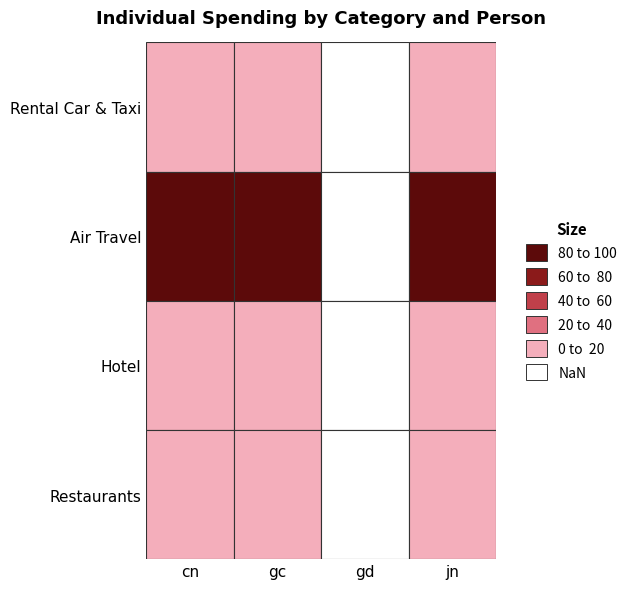

True or false: Air Travel has a value of 1815.8 at gd.

False